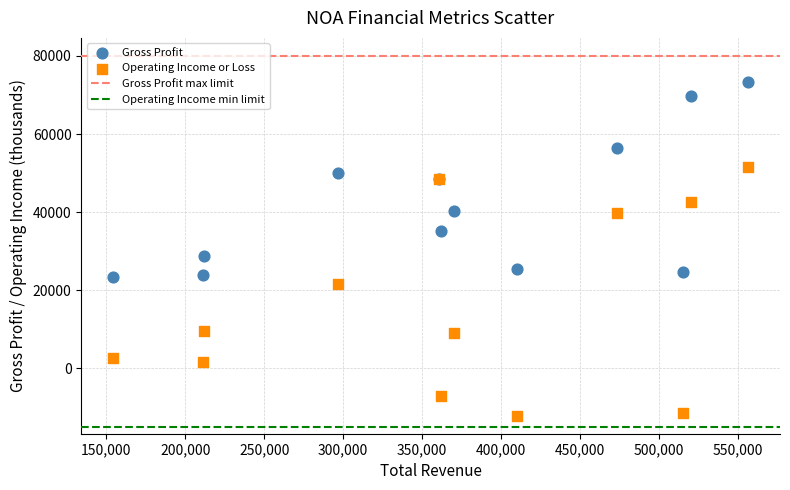

Which series reaches the maximum Y coordinate?

Gross Profit